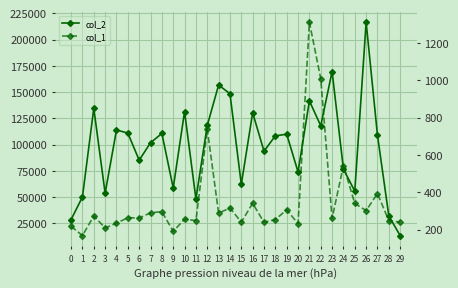

True or false: col_2 and col_1 cross at least once.

False